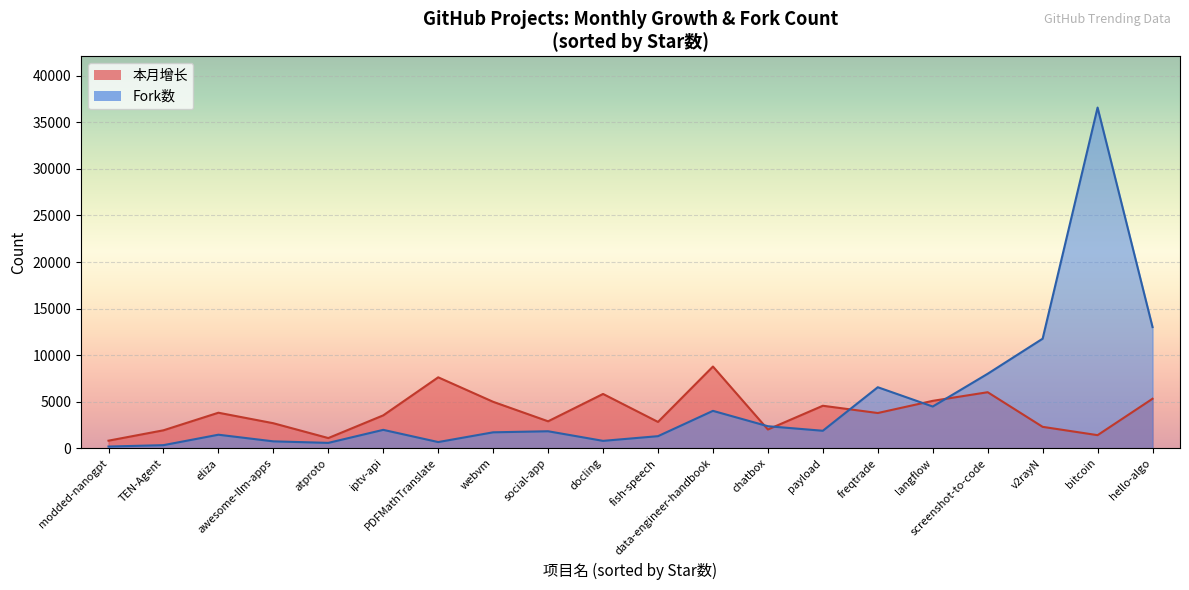

Reading left to right, extract all data points from this chart.

本月增长: v2rayN=2290	screenshot-to-code=6010	eliza=3807	chatbox=2005	bitcoin=1397	atproto=1085	social-app=2886	PDFMathTranslate=7611	data-engineer-handbook=8769	docling=5824	fish-speech=2818	freqtrade=3775	iptv-api=3524	modded-nanogpt=804	hello-algo=5308	langflow=5083	webvm=4980	payload=4556	awesome-llm-apps=2678	TEN-Agent=1919
Fork数: v2rayN=11762	screenshot-to-code=7992	eliza=1444	chatbox=2356	bitcoin=36593	atproto=567	social-app=1816	PDFMathTranslate=655	data-engineer-handbook=4008	docling=784	fish-speech=1288	freqtrade=6546	iptv-api=1967	modded-nanogpt=174	hello-algo=13010	langflow=4473	webvm=1702	payload=1869	awesome-llm-apps=731	TEN-Agent=322